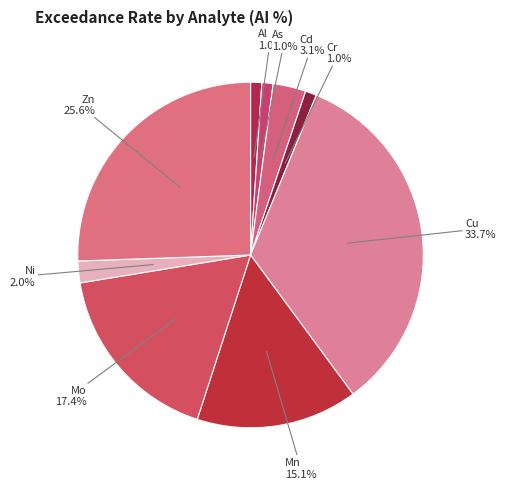

To the nearest percent, what is the difference between the Zn and Ni slice percentages?

24%